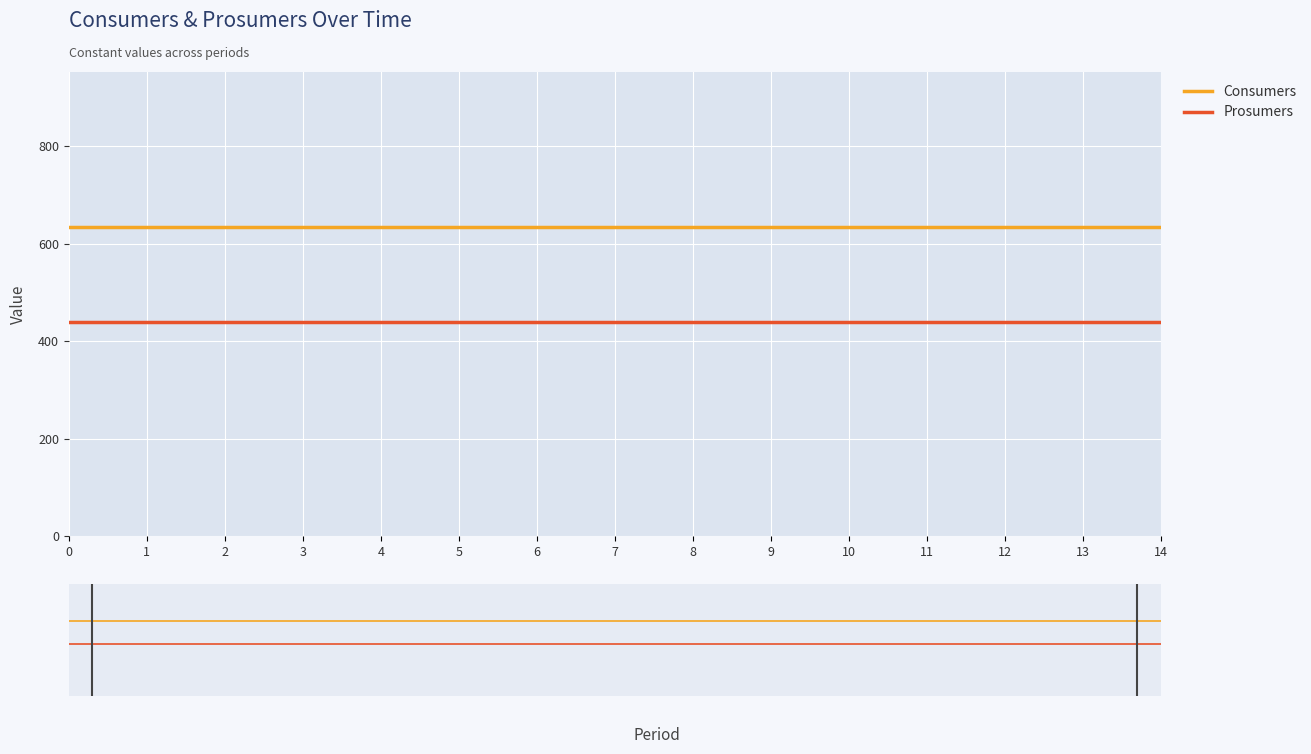

Reading left to right, list all the values displayed in this chart.

Consumers: 0=635	1=635	2=635	3=635	4=635	5=635	6=635	7=635	8=635	9=635	10=635	11=635	12=635	13=635	14=635
Prosumers: 0=440	1=440	2=440	3=440	4=440	5=440	6=440	7=440	8=440	9=440	10=440	11=440	12=440	13=440	14=440